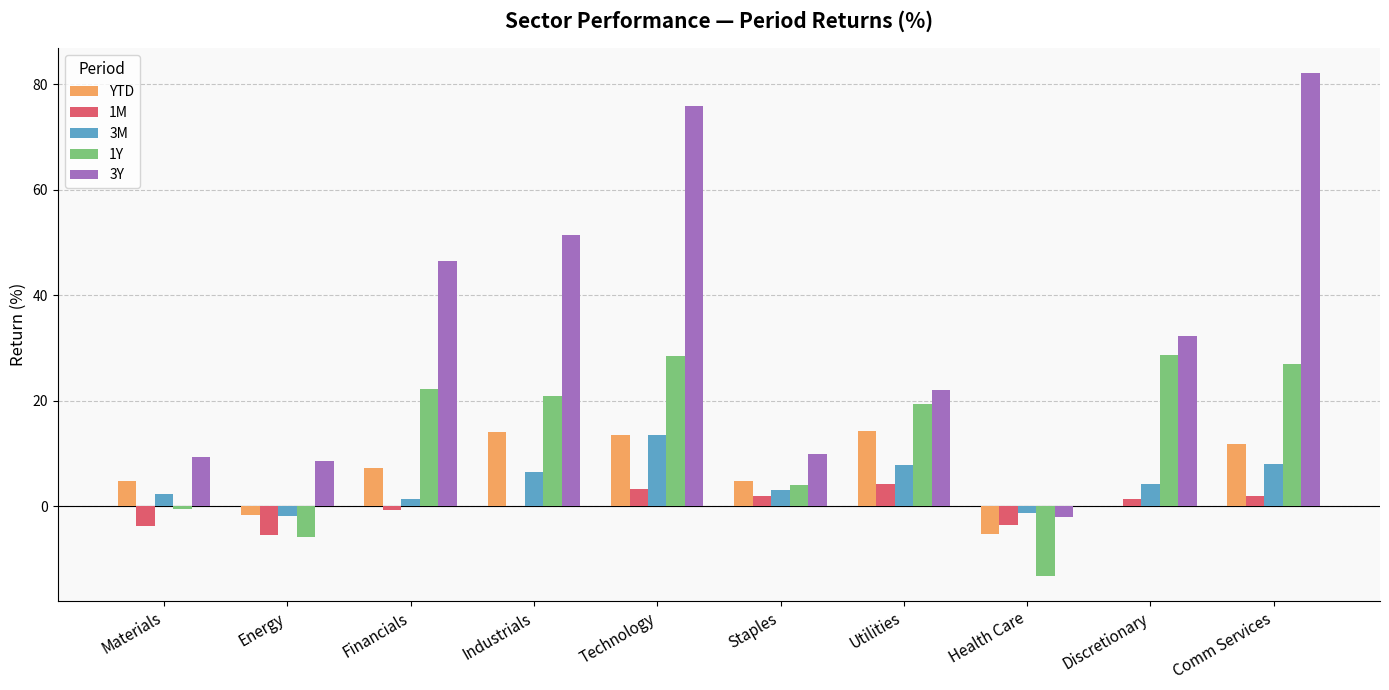

Which category has the highest value in the 3M series?

Technology